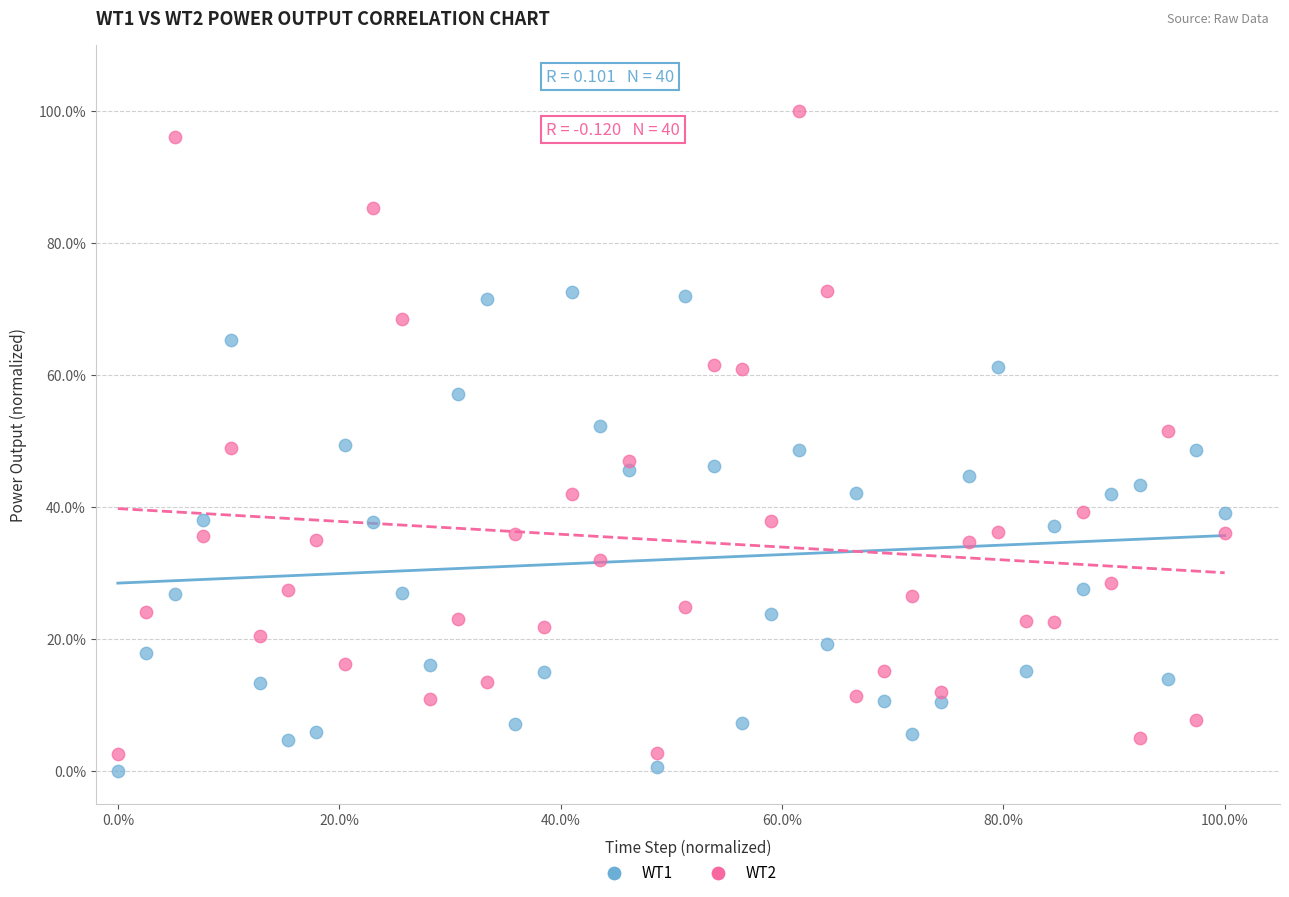

What are all the series names shown in the legend?

WT1, WT2